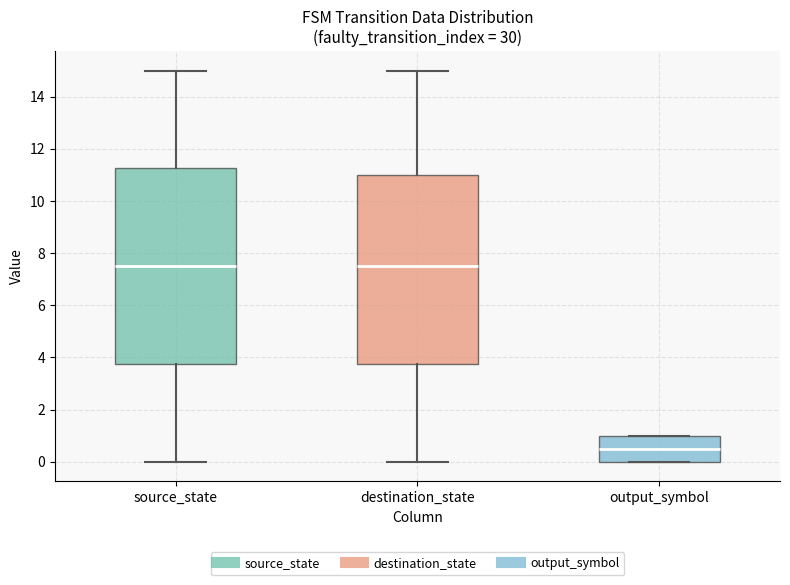

Reading left to right, read every box against the y-axis: the position of its median line, the range the box covers, and the ends of its whiskers. The values are not printed on the chart, so give them approximately, as read against the axis.

source_state: median 7.6, box 3.8 to 11.2, whiskers 0.0 to 15.0
destination_state: median 7.6, box 3.8 to 11.0, whiskers 0.0 to 15.0
output_symbol: median 0.6, box 0.0 to 1.0, whiskers 0.0 to 1.0